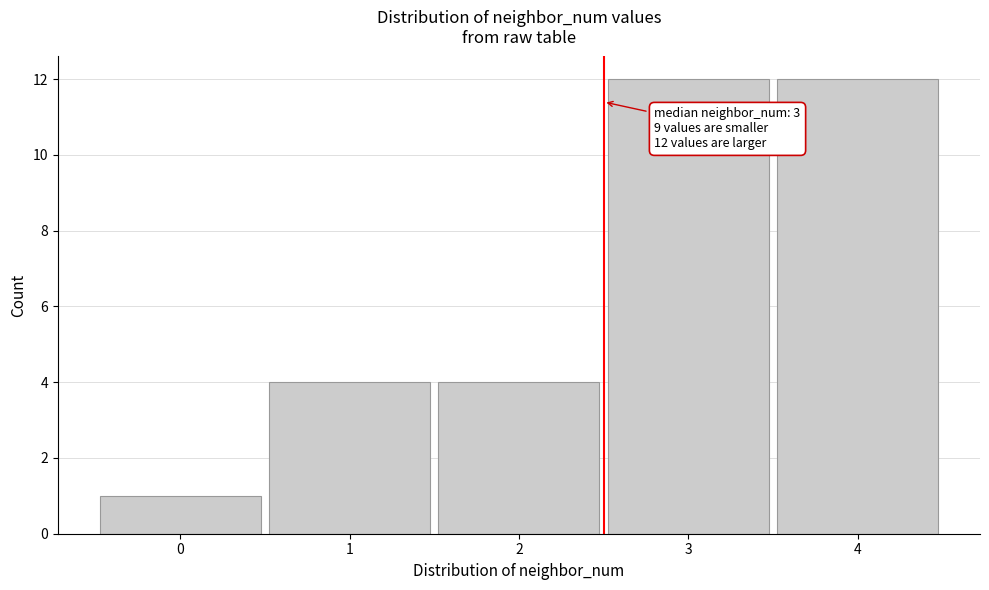

Reading right to left, list all the values displayed in this chart.

12	12	4	4	1